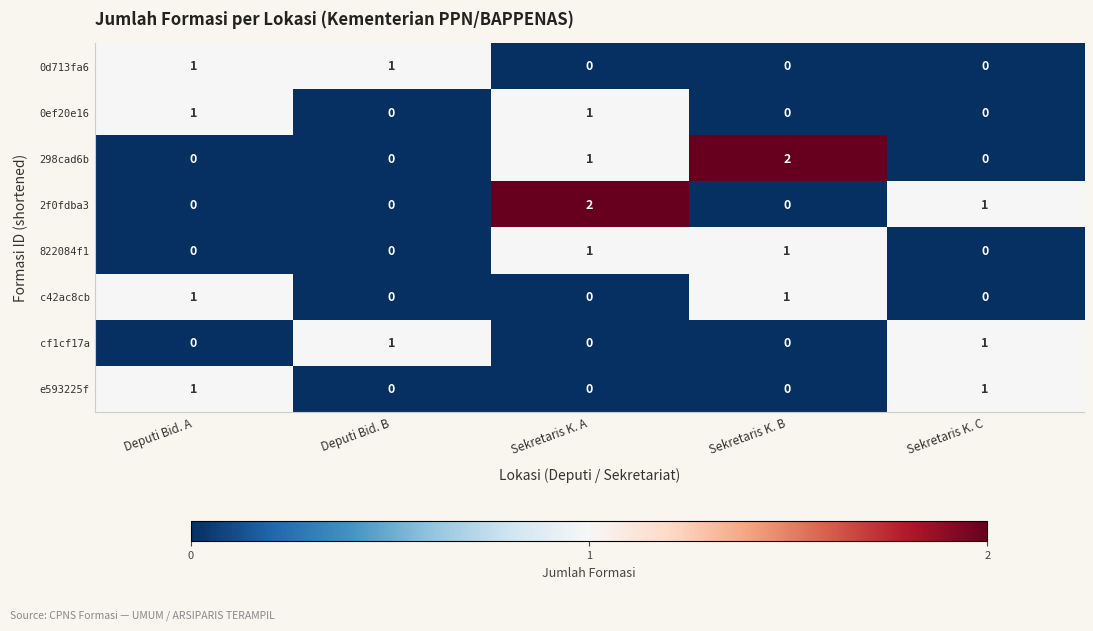

True or false: 298cad6b has a value of -1 at Deputi Bid. B.

False